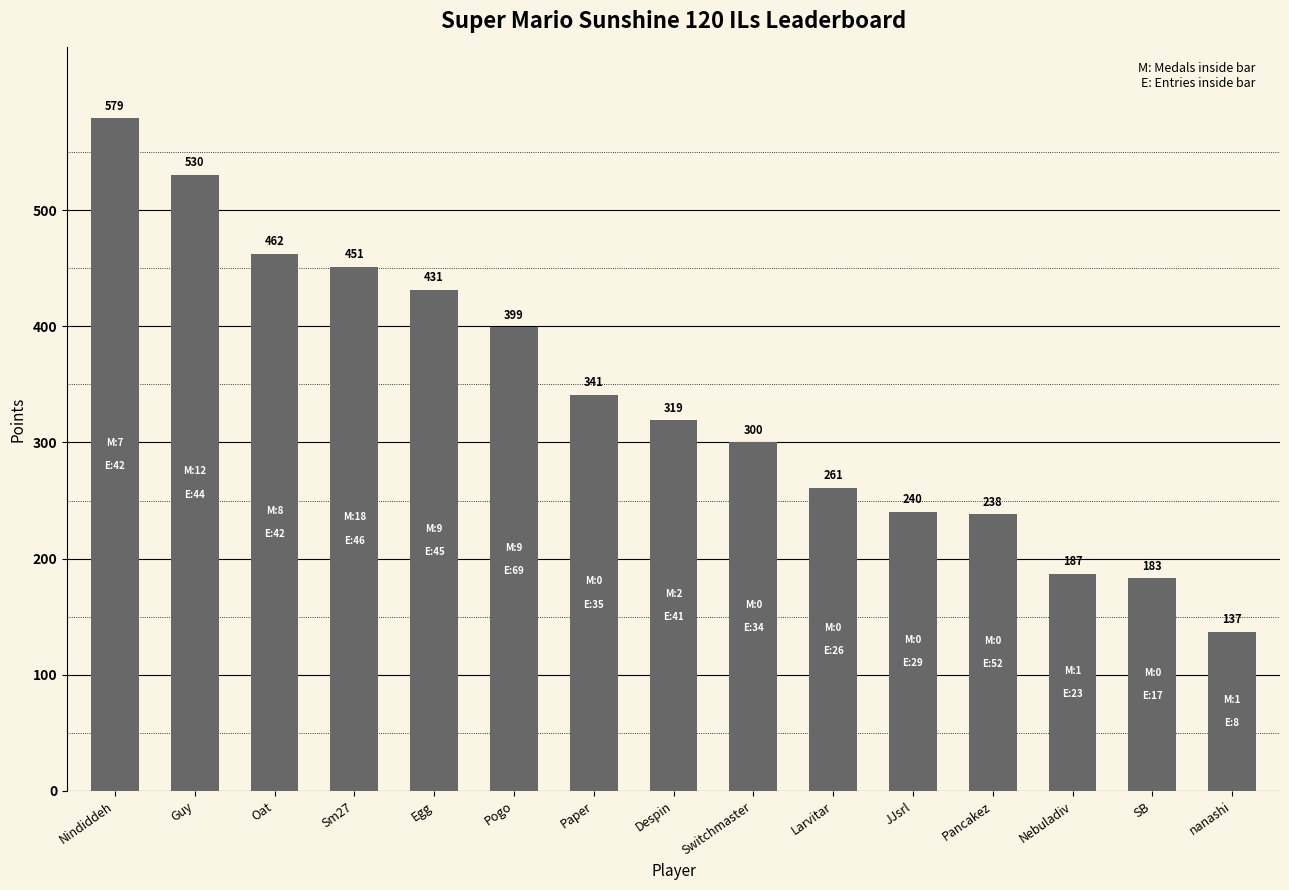

Approximately how many times larger is the value at Despin compared to Larvitar?

1.2